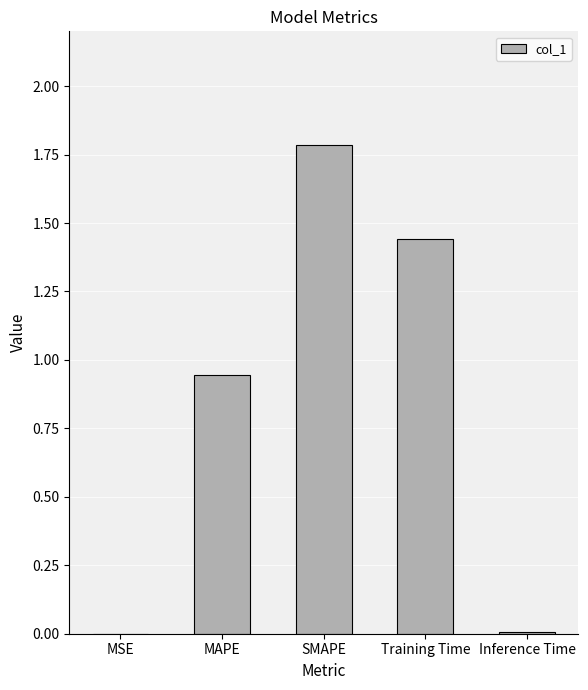

What is the sum of the values at Training Time and SMAPE?

3.2